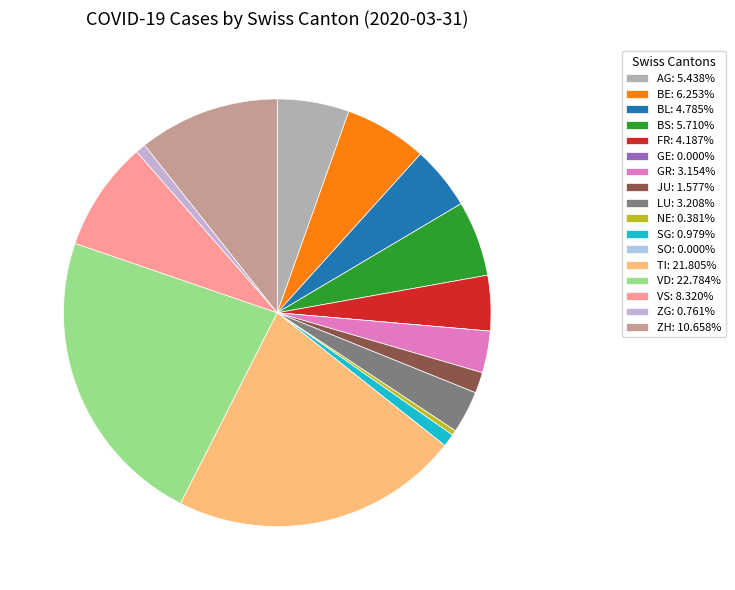

Does any single category account for the majority?

No